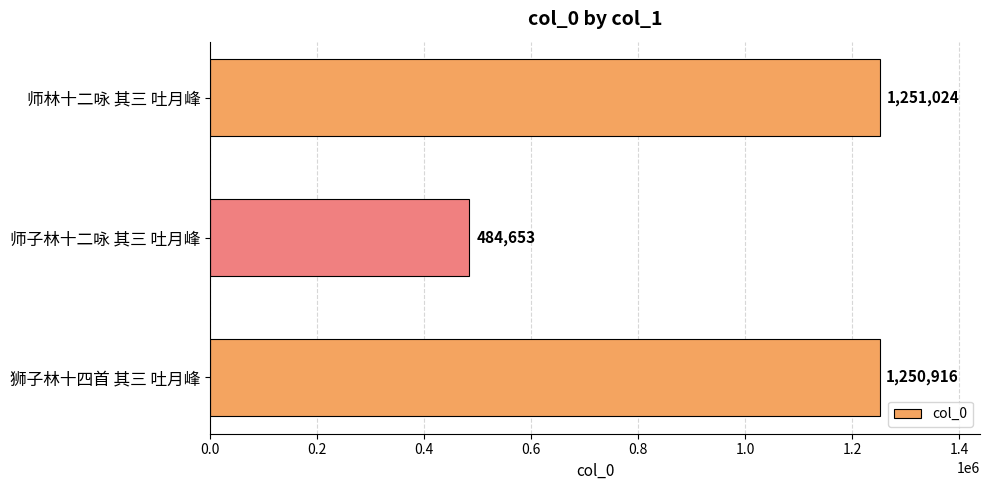

Does the chart contain any negative values?

No